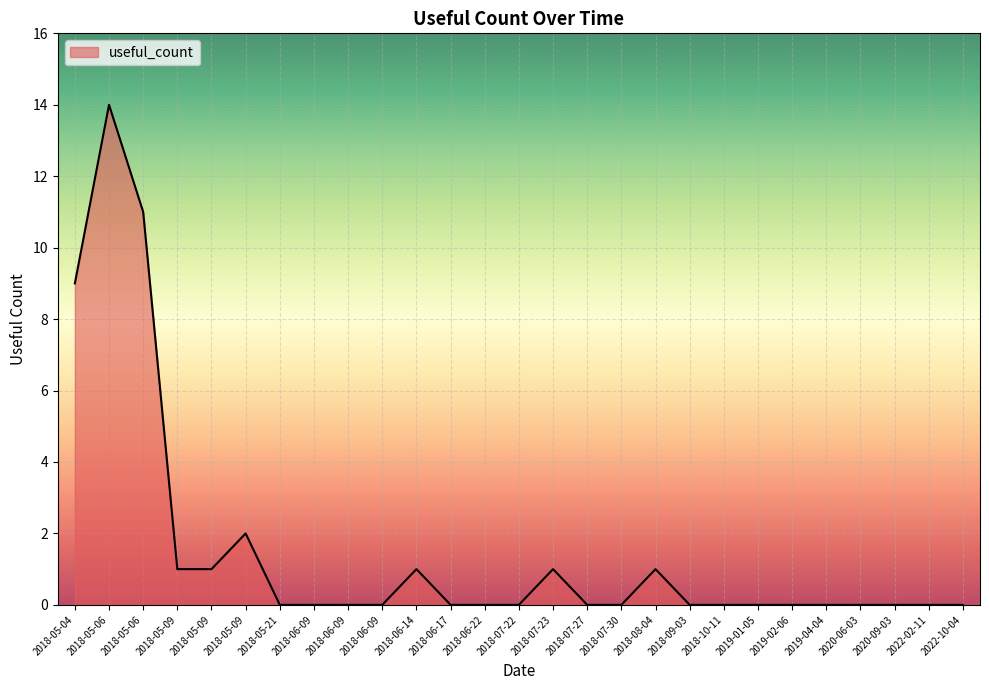

How many series are shown in this chart?

1